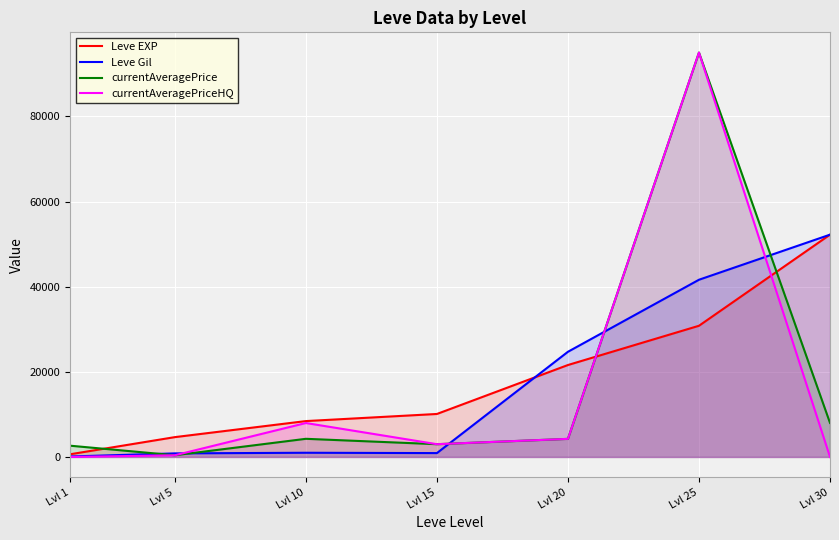

What is the total value across all series at Lvl 1?

3392